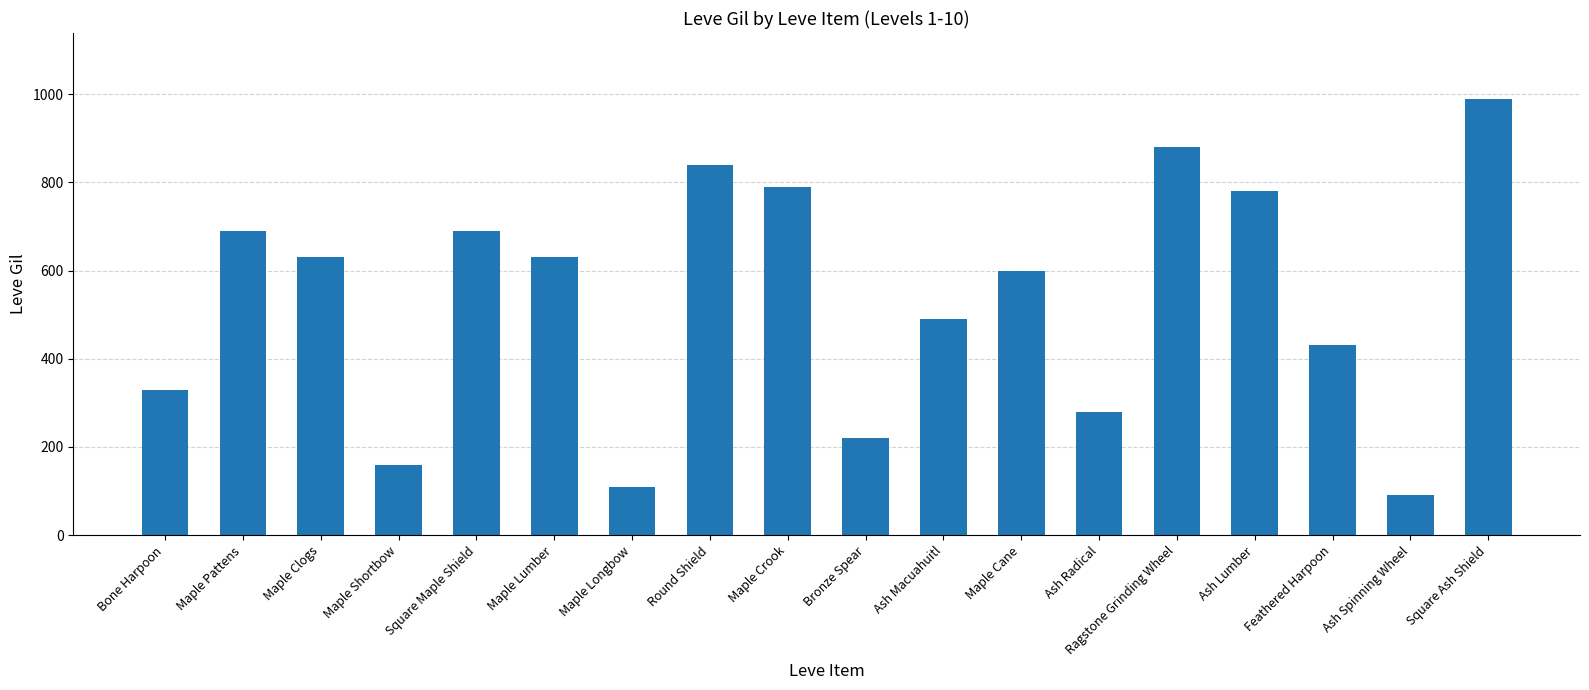

What is the change in value from Bronze Spear to Ash Radical?

+60